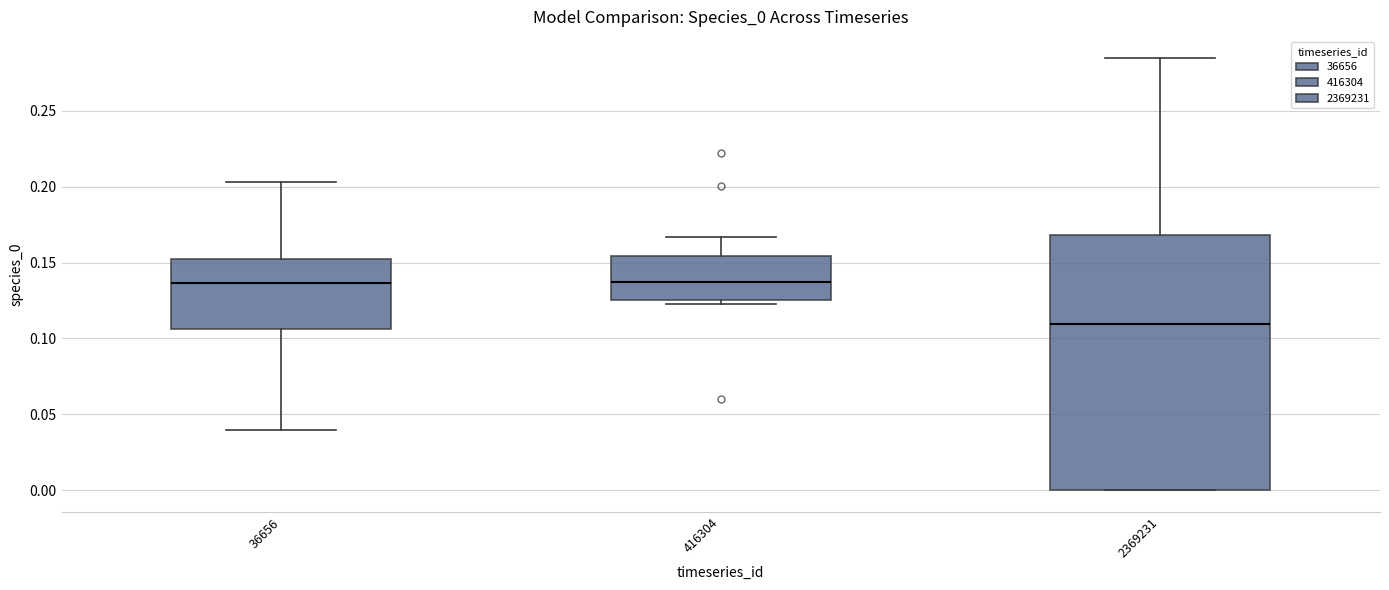

Reading left to right, read every box against the y-axis: the position of its median line, the range the box covers, and the ends of its whiskers. The values are not printed on the chart, so give them approximately, as read against the axis.

36656: median 0.135, box 0.105 to 0.150, whiskers 0.040 to 0.205
416304: median 0.135, box 0.125 to 0.155, whiskers 0.125 (just below the box's lower edge) to 0.165
2369231: median 0.110, box 0.000 to 0.170, whiskers 0.000 to 0.285